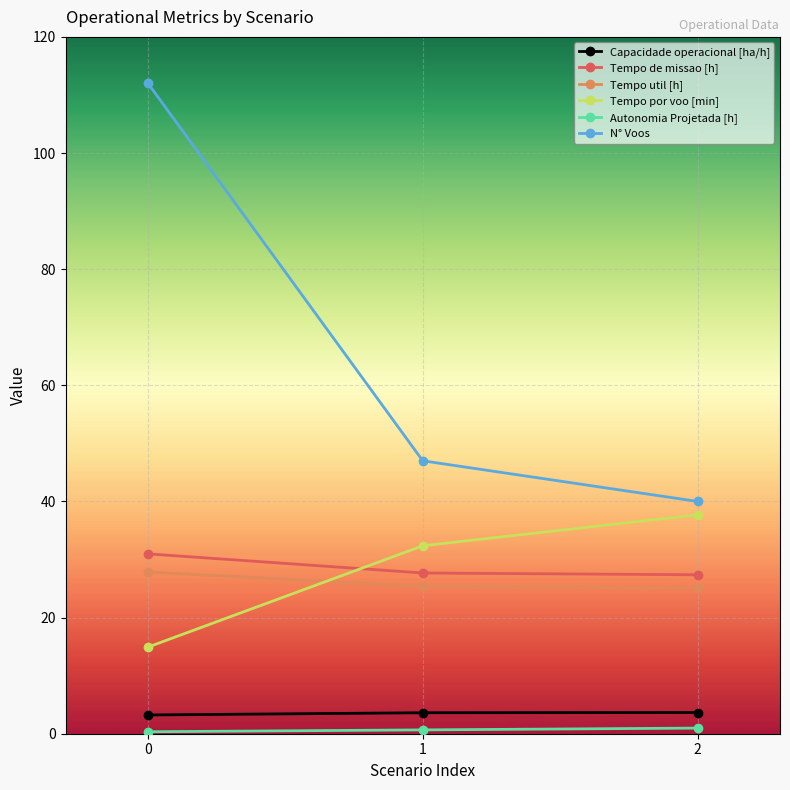

Which series changed the most between 0 and 1?

N° Voos